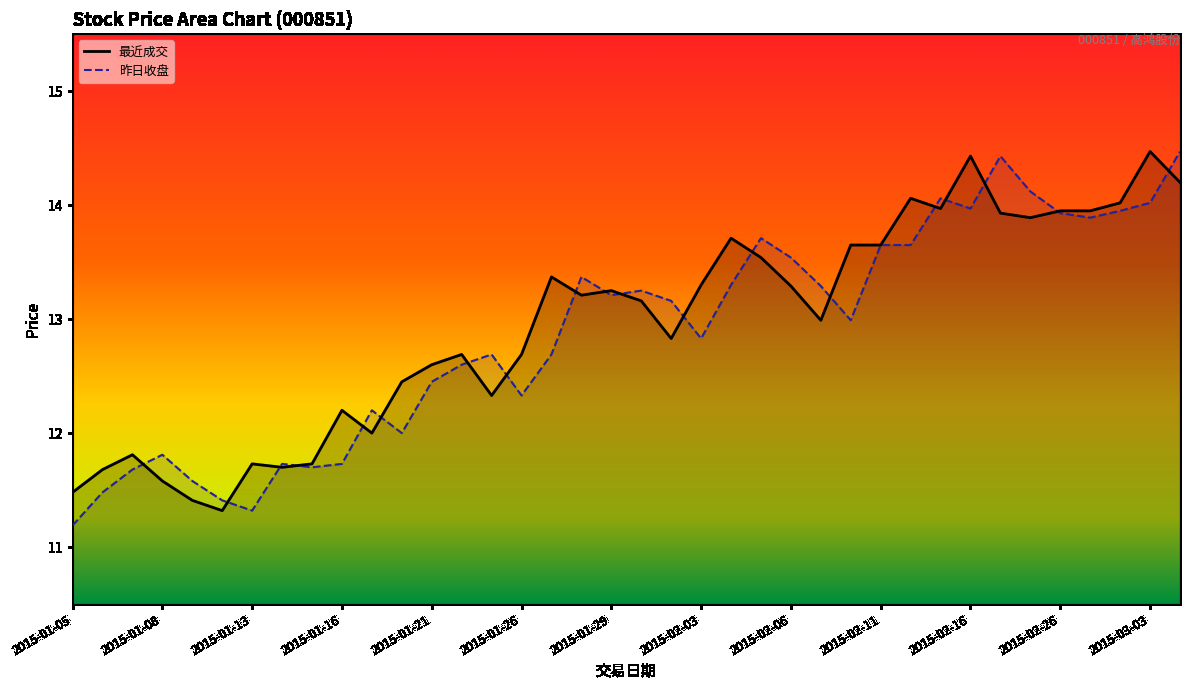

Where do 昨日收盘 and 最近成交 first cross each other?

2015-01-07 and 2015-01-08